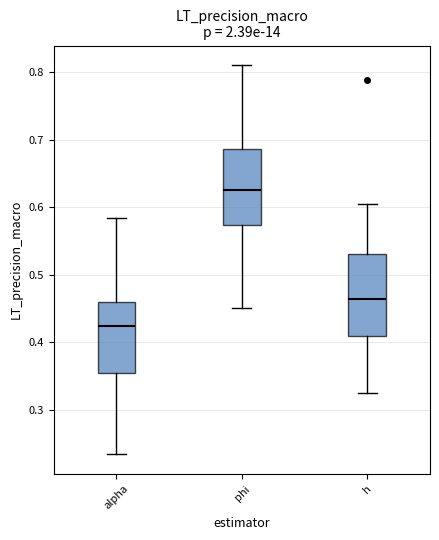

Reading left to right, transcribe this box plot: for each box, give where its median line is, the range the box spans, and where its two whiskers end, as read against the y-axis. The values are not printed on the chart, so give them approximately, as read against the axis.

alpha: median 0.42, box 0.35 to 0.46, whiskers 0.23 to 0.58
phi: median 0.63, box 0.57 to 0.69, whiskers 0.45 to 0.81
h: median 0.46, box 0.41 to 0.53, whiskers 0.32 to 0.60